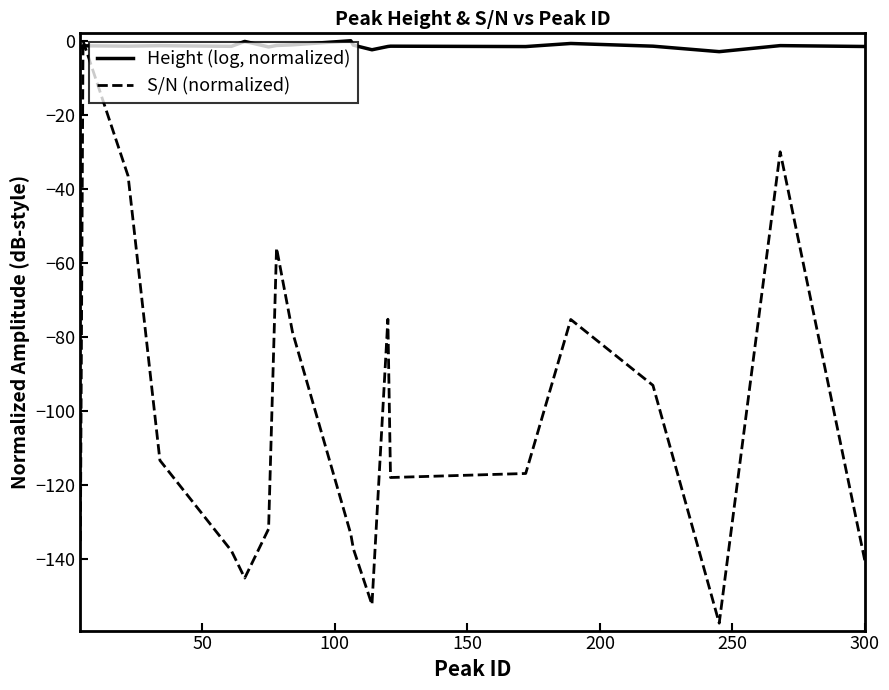

What is the average value of the Height (log, normalized) series?

-1.4